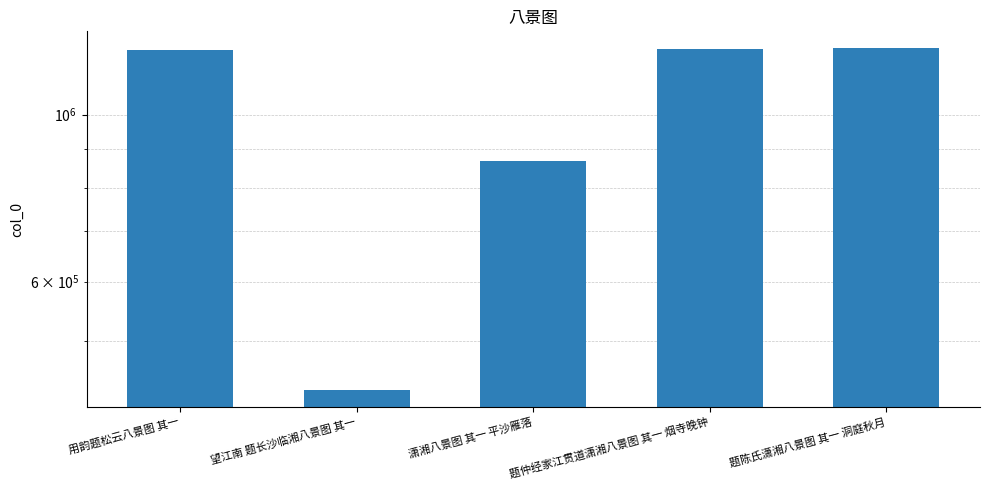

What value does the data have at 题仲经家江贯道潇湘八景图 其一 烟寺晚钟, to the nearest 10?

1222520